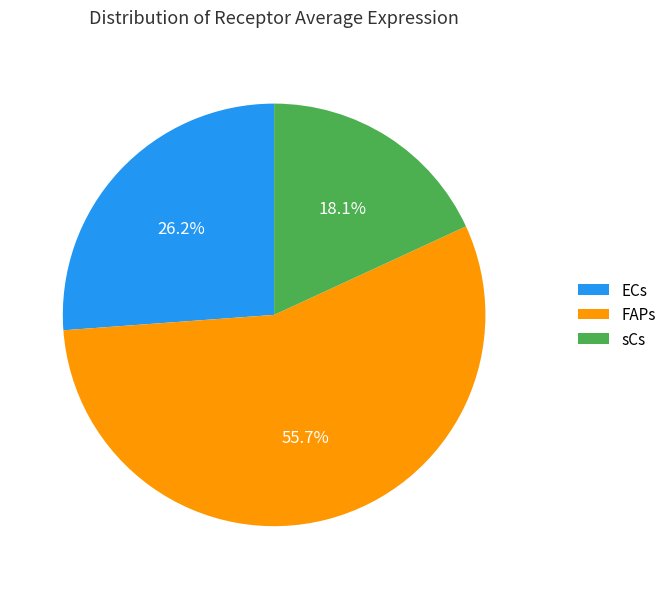

How many slices are in this pie chart?

3